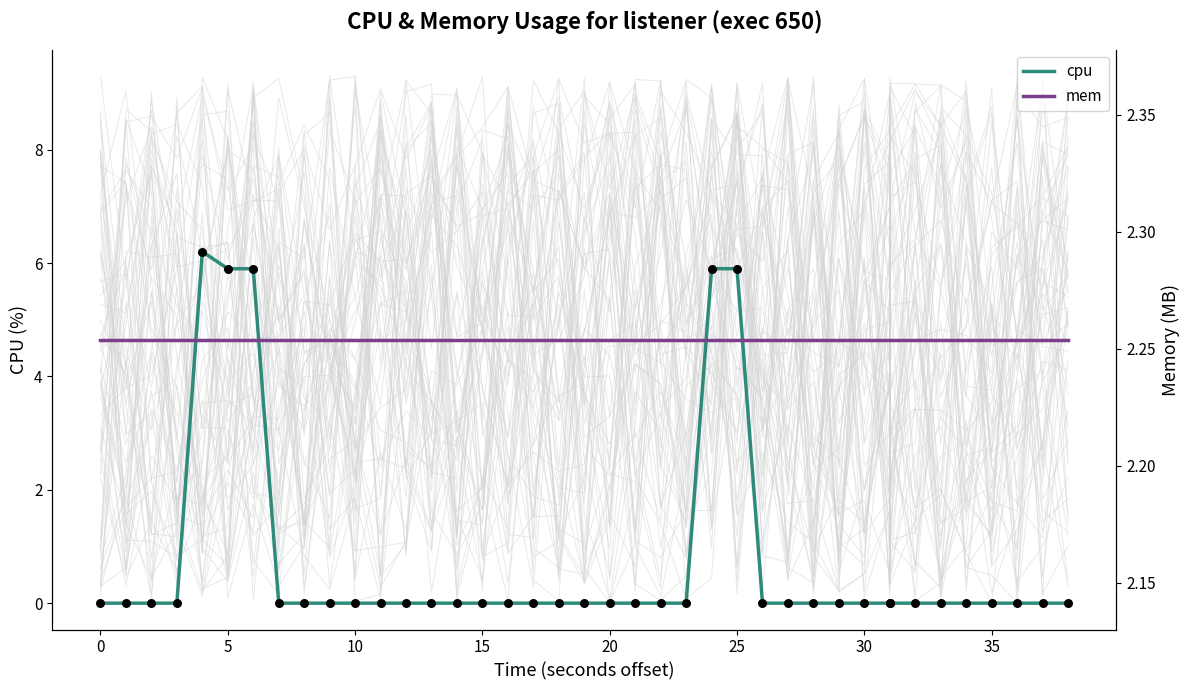

What are all the series names shown in the legend?

cpu, mem